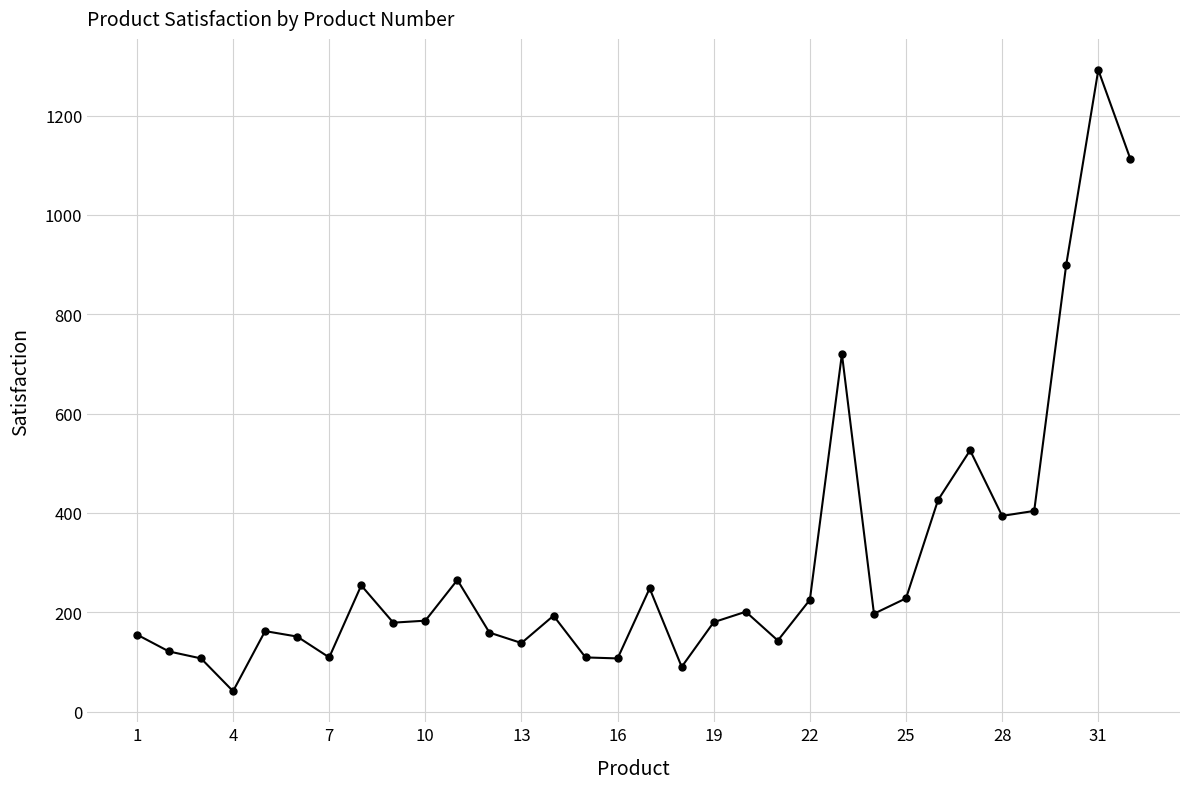

What is the average value?

304